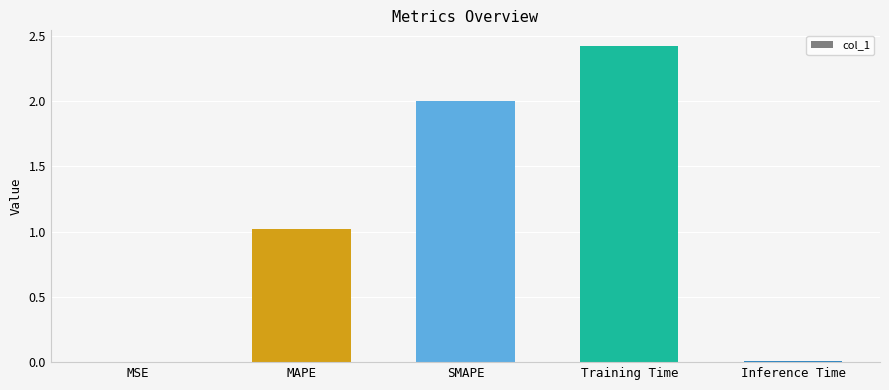

Where is the data nearest to the value 1?

MAPE